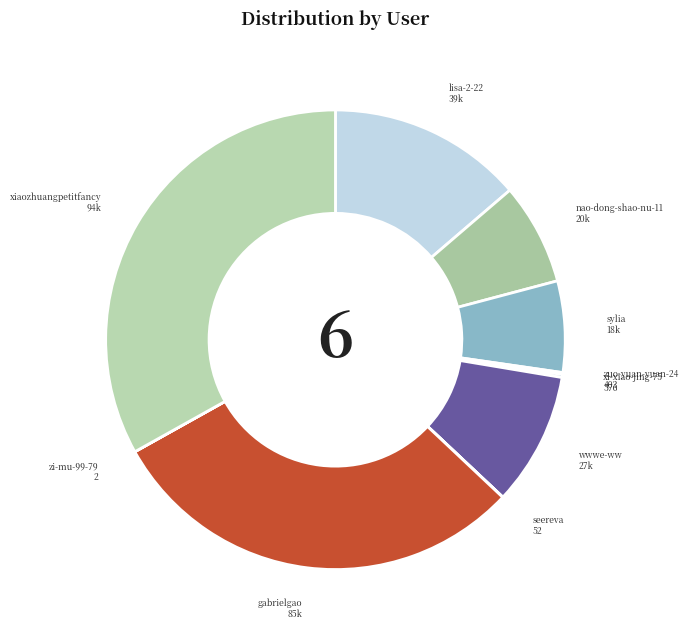

True or false: sylia accounts for 20% of the total.

False